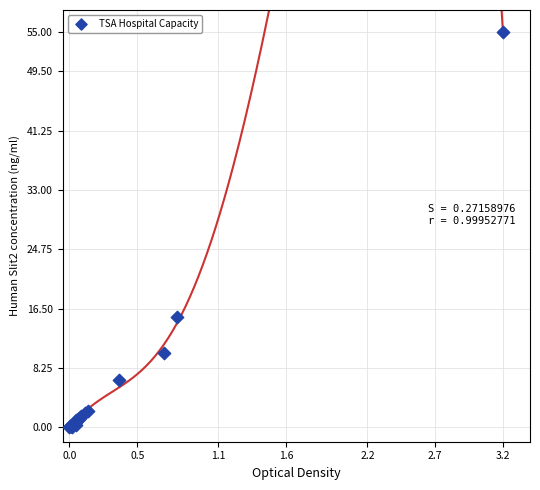

What Y value in the scatter plot is closest to 27?

15.3